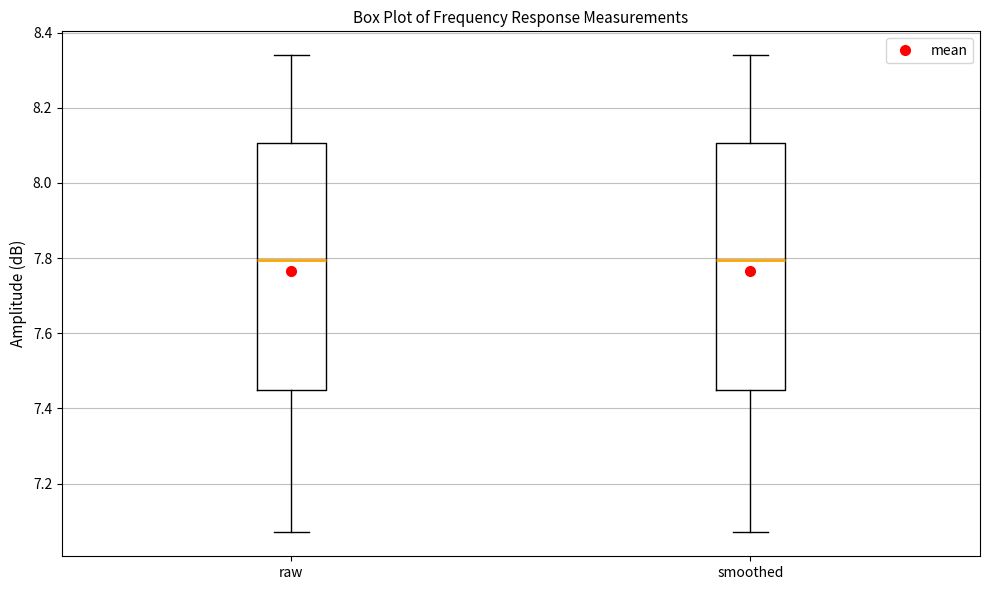

Where does the lower whisker of the box for smoothed end on the y-axis? The values are not printed on the chart, so give them approximately, as read against the axis.

7.08